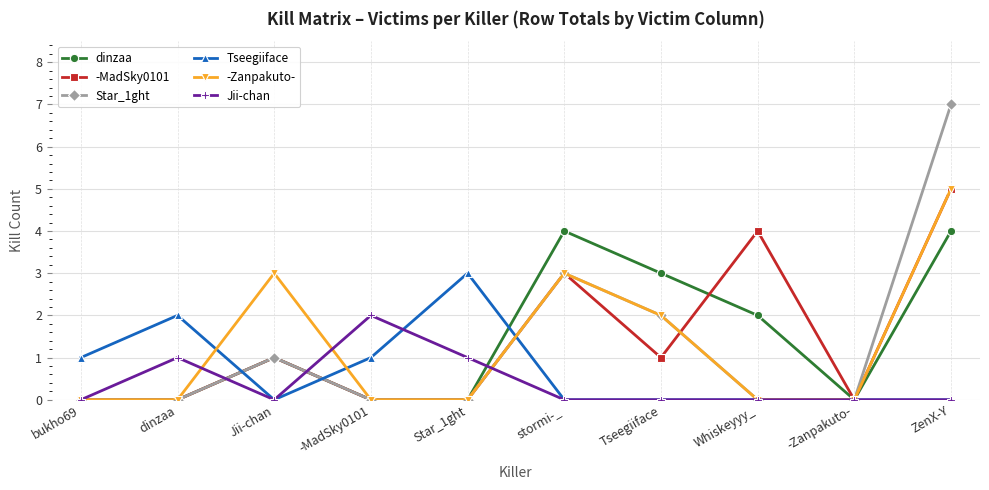

What are all the series names shown in the legend?

dinzaa, -MadSky0101, Star_1ght, Tseegiiface, -Zanpakuto-, Jii-chan